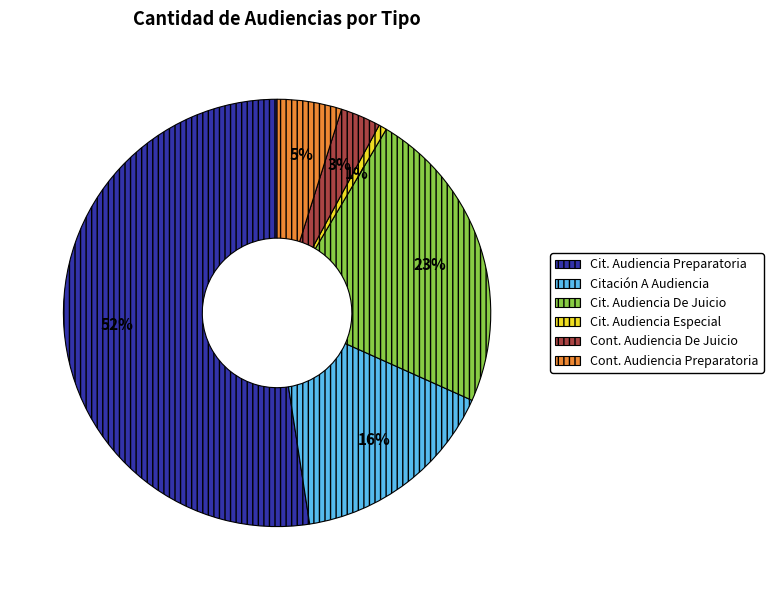

Is there any slice that represents more than half of the pie?

Yes